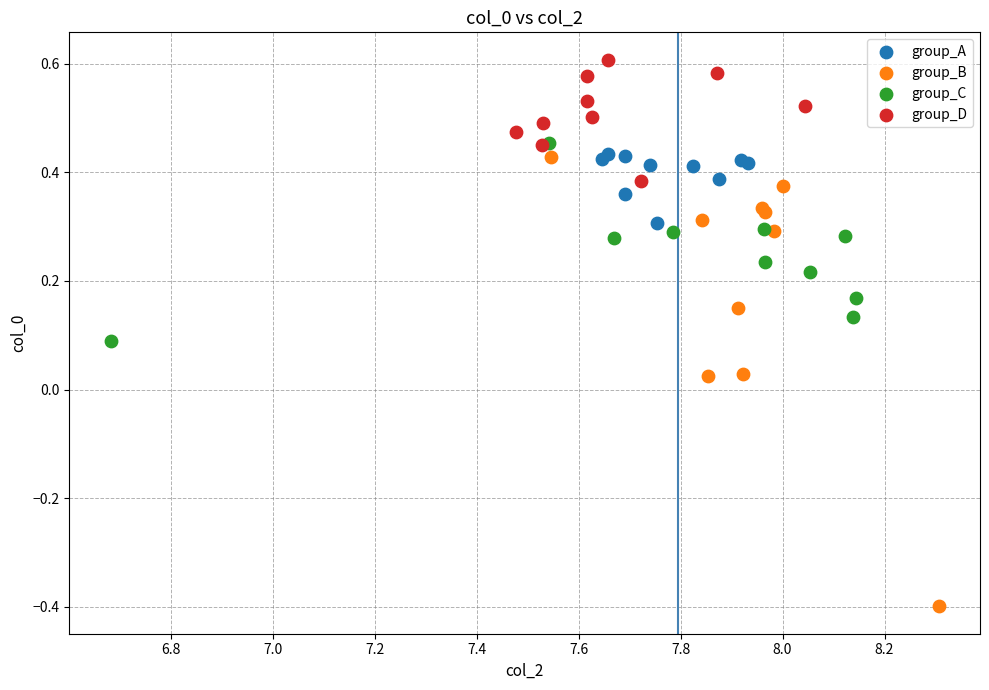

Which series has the widest spread of Y values?

group_B